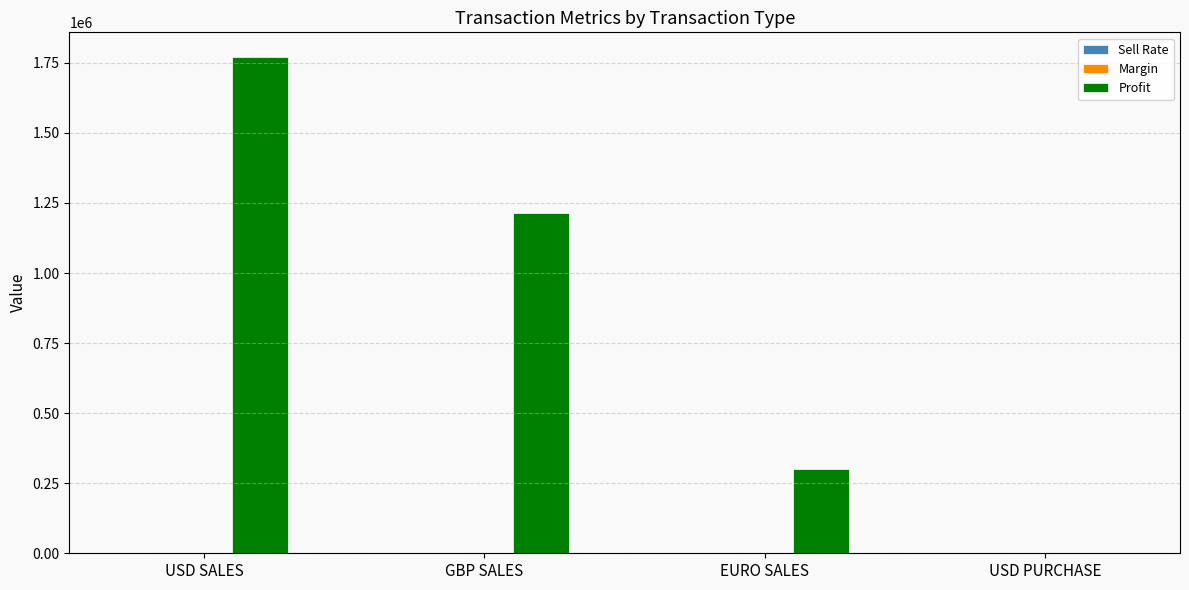

The Profit series shows 1017025.4 at USD PURCHASE. True or false?

False